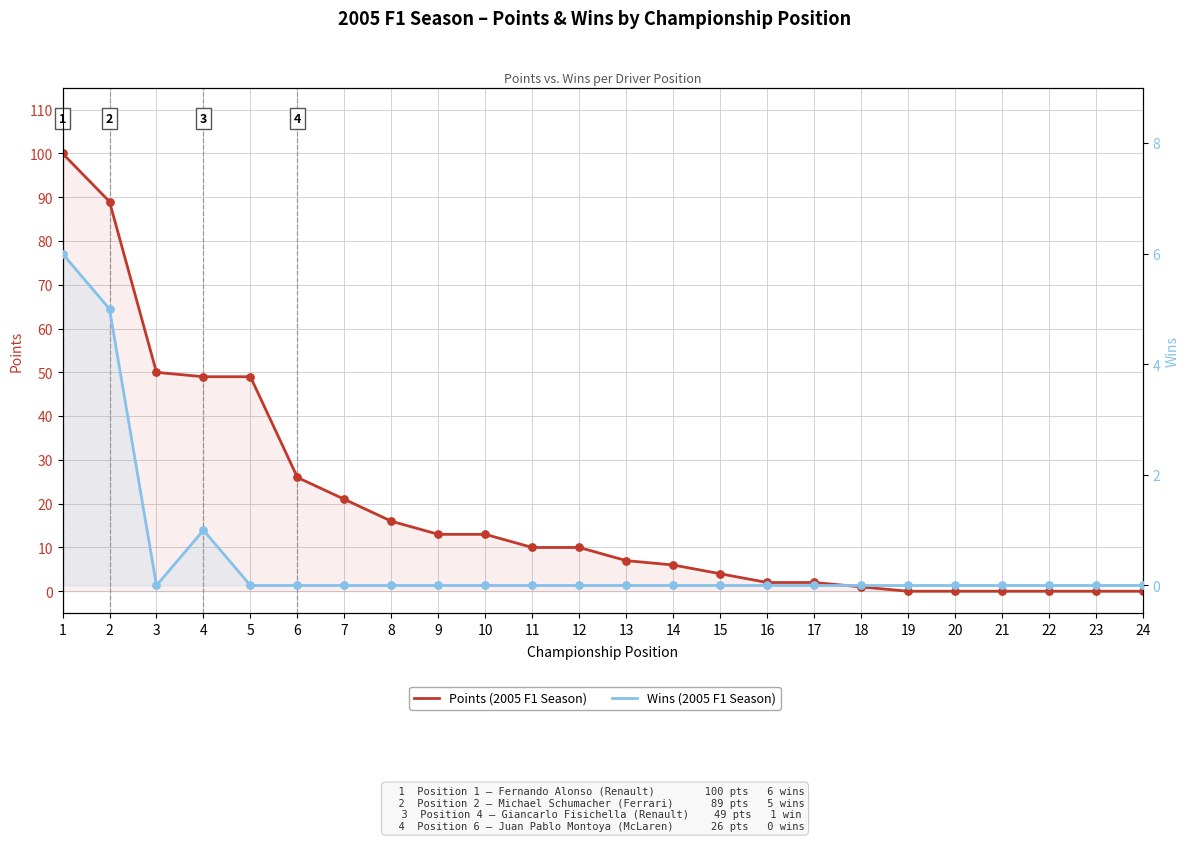

Is the value of Wins at 19 greater than the value of Points at 9?

No